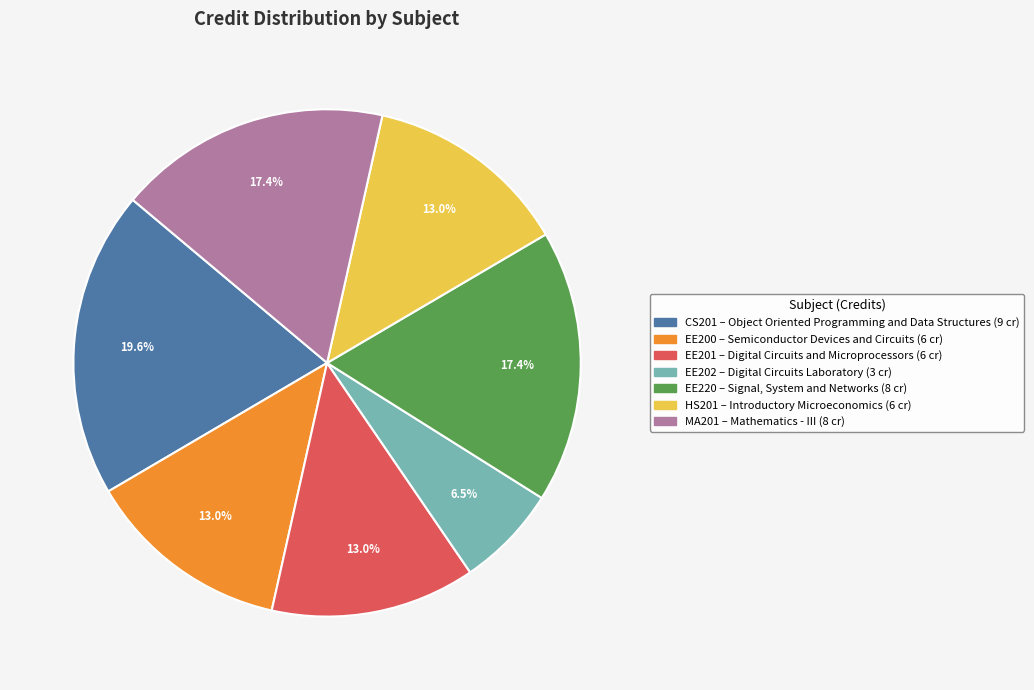

Count the number of slices in the pie.

7